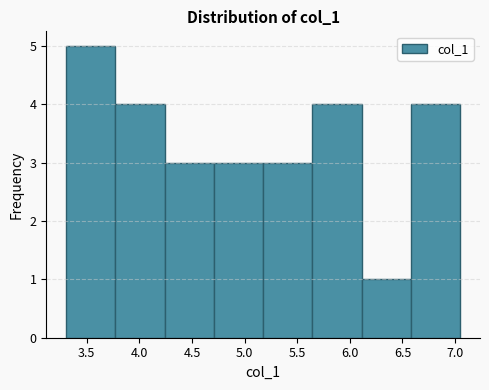

Reading left to right, list every bar in this chart as the range it spans on the x-axis followed by its height. Neither the bar edges nor the heights are printed on the chart, so give them approximately, as read against the axes.

3.30 to 3.75: 5
3.75 to 4.25: 4
4.25 to 4.70: 3
4.70 to 5.20: 3
5.20 to 5.65: 3
5.65 to 6.10: 4
6.10 to 6.60: 1
6.60 to 7.05: 4